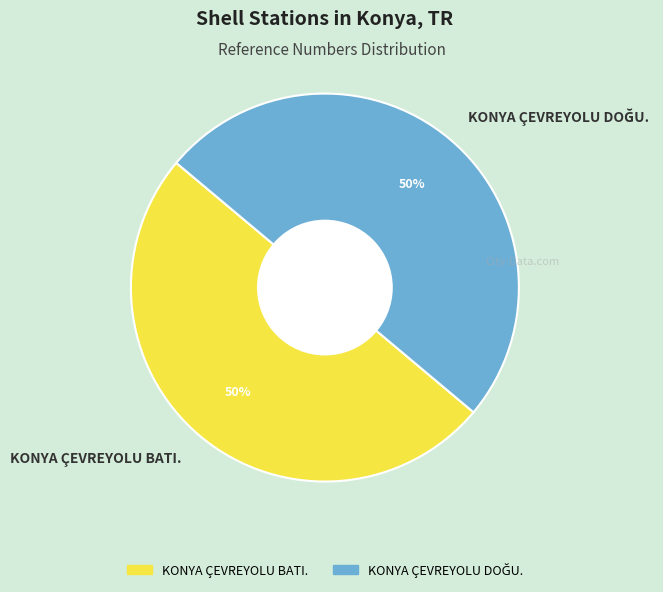

The KONYA ÇEVREYOLU BATI. slice represents 55% of the pie. True or false?

False